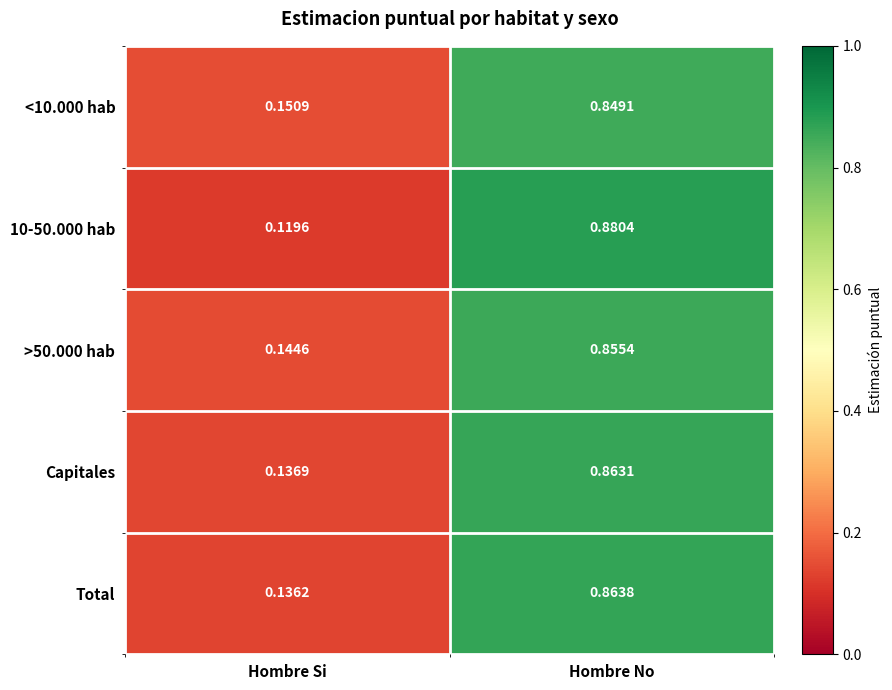

Is the value of >50.000 hab at Hombre No greater than the value of Total at Hombre Si?

Yes